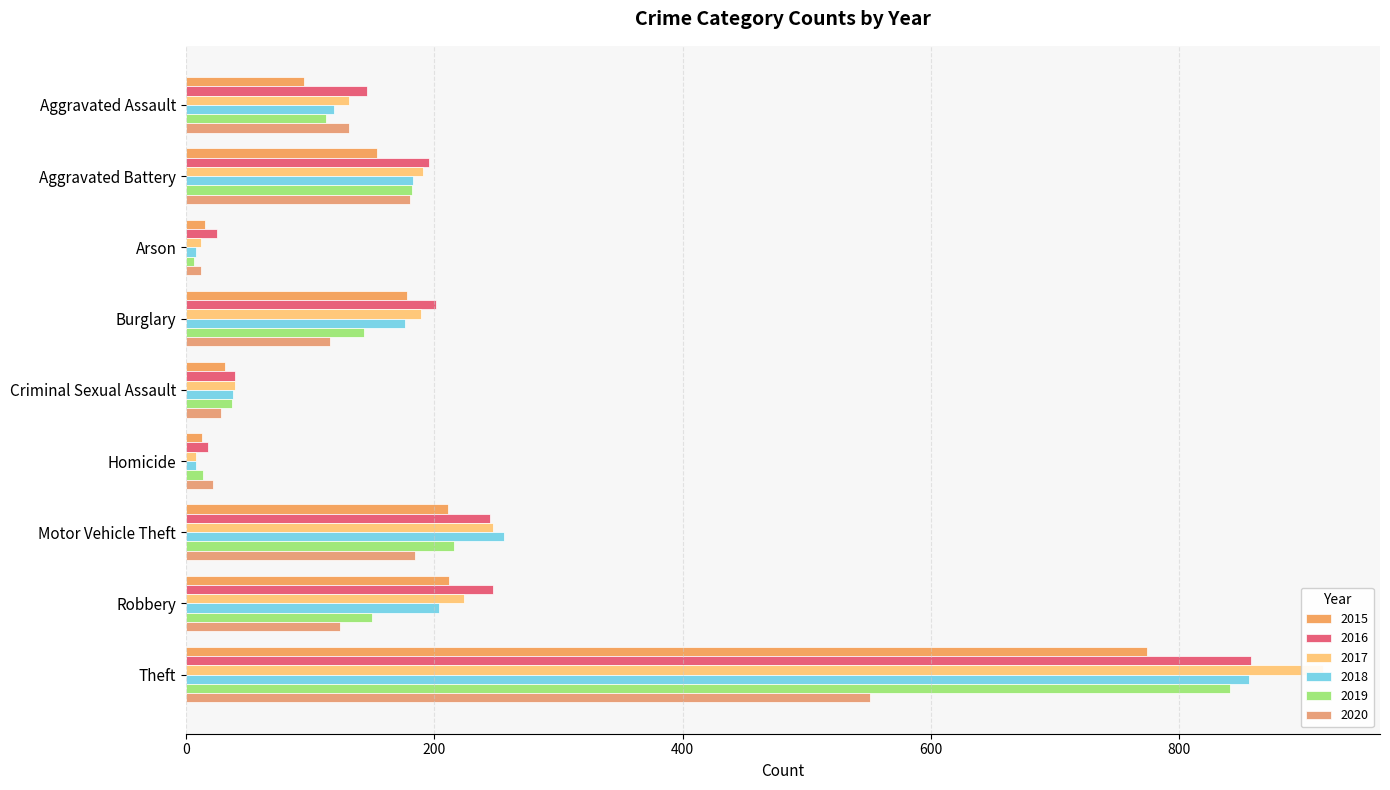

What is the difference between the maximum and minimum values in the 2017 series?

908